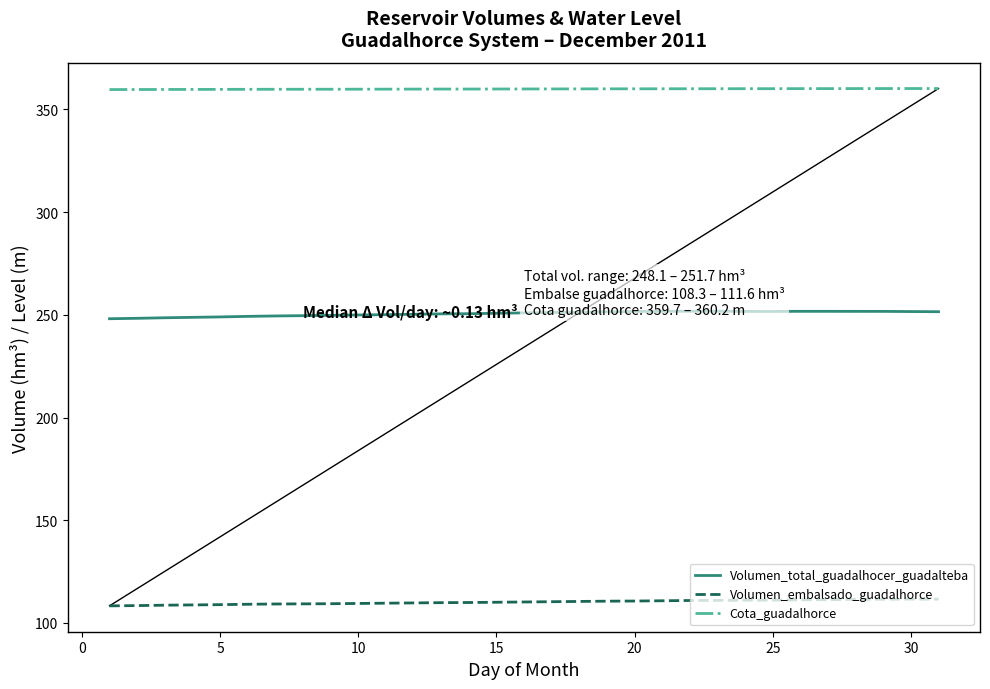

Rank the series by their maximum value, from lowest to highest.

Volumen_embalsado_guadalhorce, Volumen_total_guadalhocer_guadalteba, Cota_guadalhorce